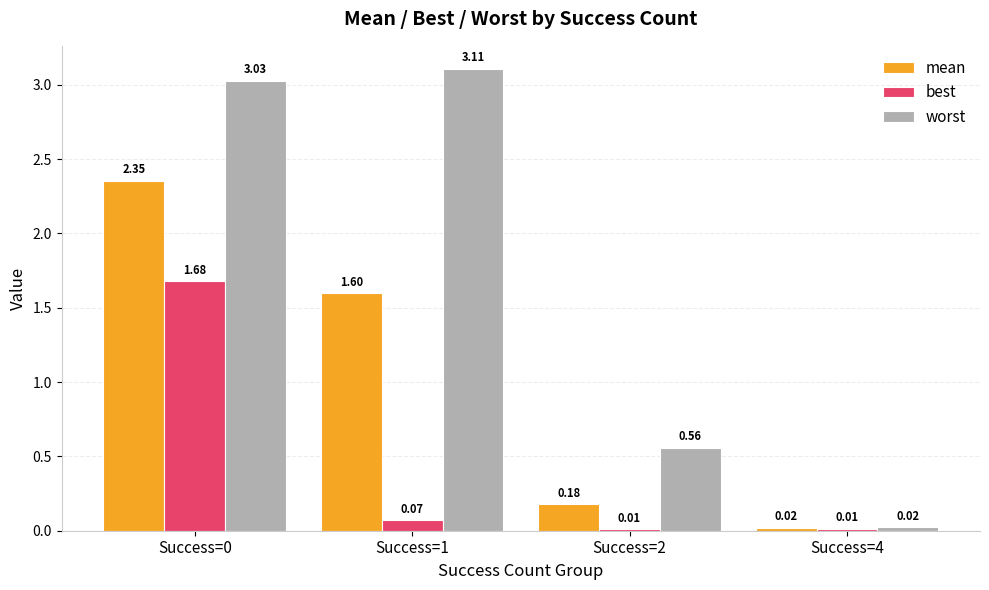

Does the chart contain any negative values?

No